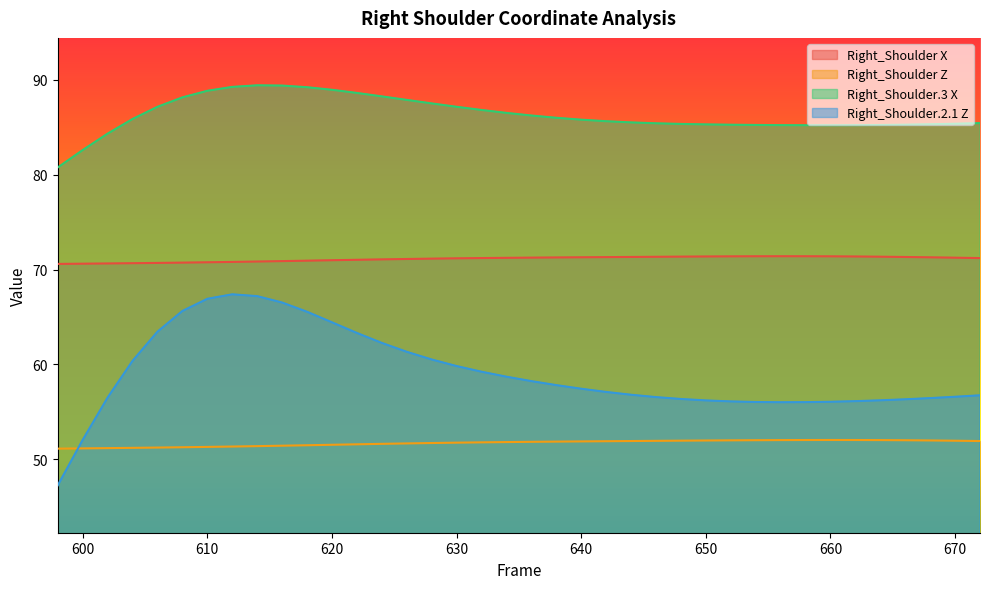

True or false: Z and X cross at least once.

False